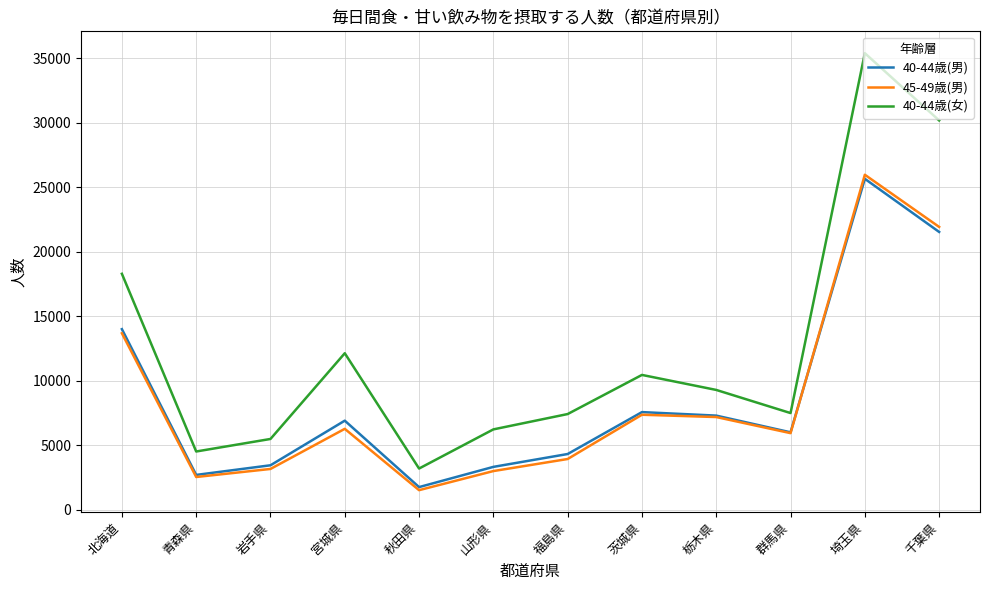

Rank the series by their maximum value, from lowest to highest.

40-44歳(男), 45-49歳(男), 40-44歳(女)